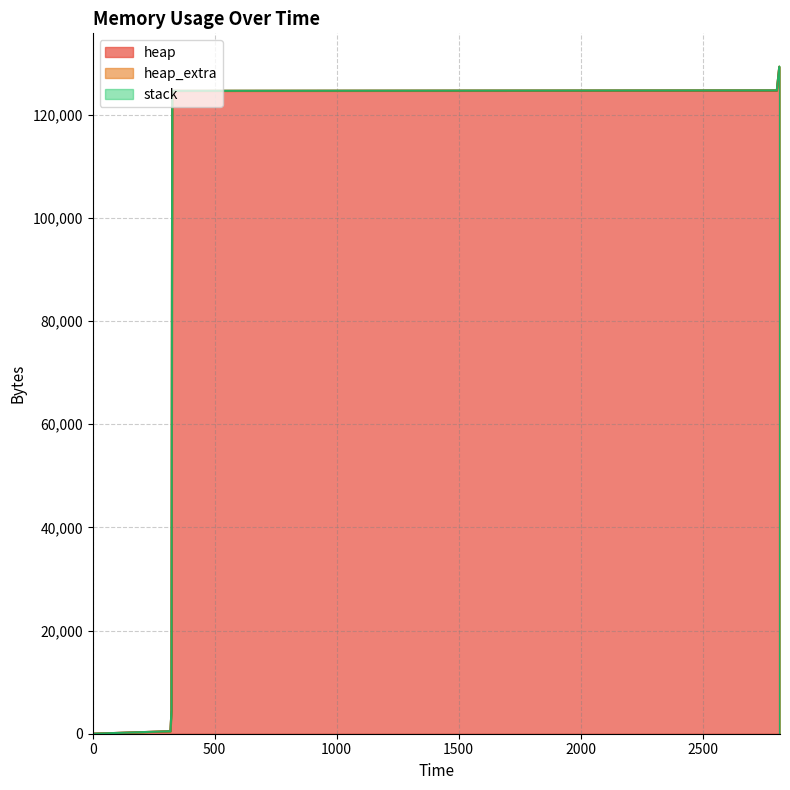

How many values in the heap series are below 124568?

7